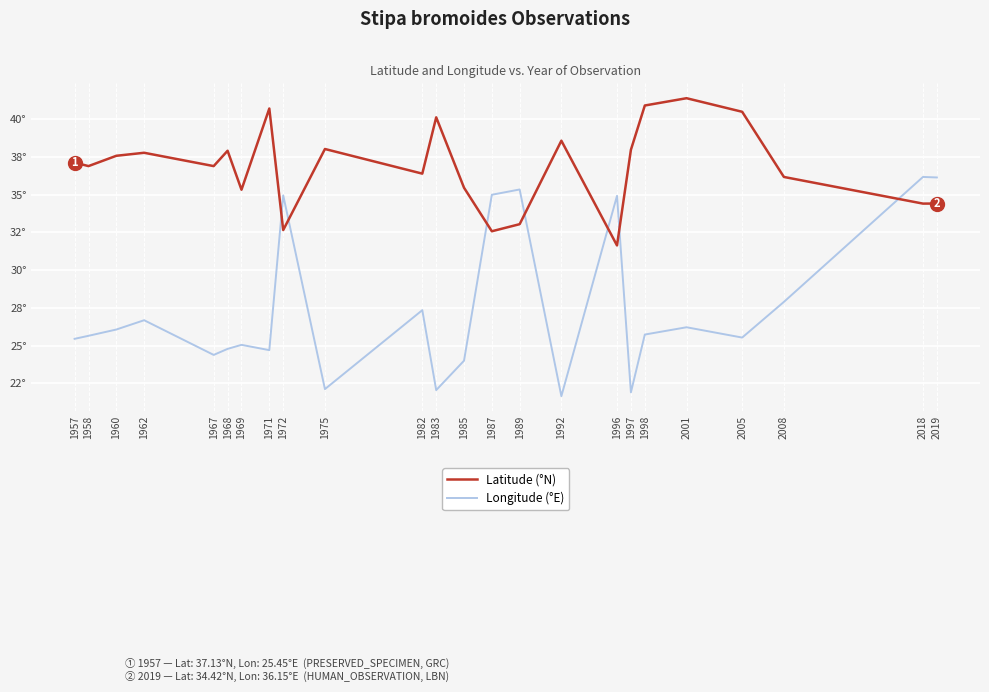

Reading left to right, what are all the values shown in this chart?

Latitude (°N): 1957=37.1	1958=36.9	1960=37.6	1962=37.8	1967=36.9	1968=37.9	1969=35.3	1971=40.7	1972=32.7	1975=38.0	1982=36.4	1983=40.1	1985=35.5	1987=32.6	1989=33.0	1992=38.6	1996=31.6	1997=38.0	1998=40.9	2001=41.4	2005=40.5	2008=36.2	2018=34.4	2019=34.4
Longitude (°E): 1957=25.4	1958=25.6	1960=26.1	1962=26.7	1967=24.4	1968=24.8	1969=25.1	1971=24.7	1972=35.0	1975=22.1	1982=27.4	1983=22.1	1985=24.0	1987=35.0	1989=35.4	1992=21.6	1996=34.9	1997=21.9	1998=25.7	2001=26.2	2005=25.5	2008=27.9	2018=36.2	2019=36.1